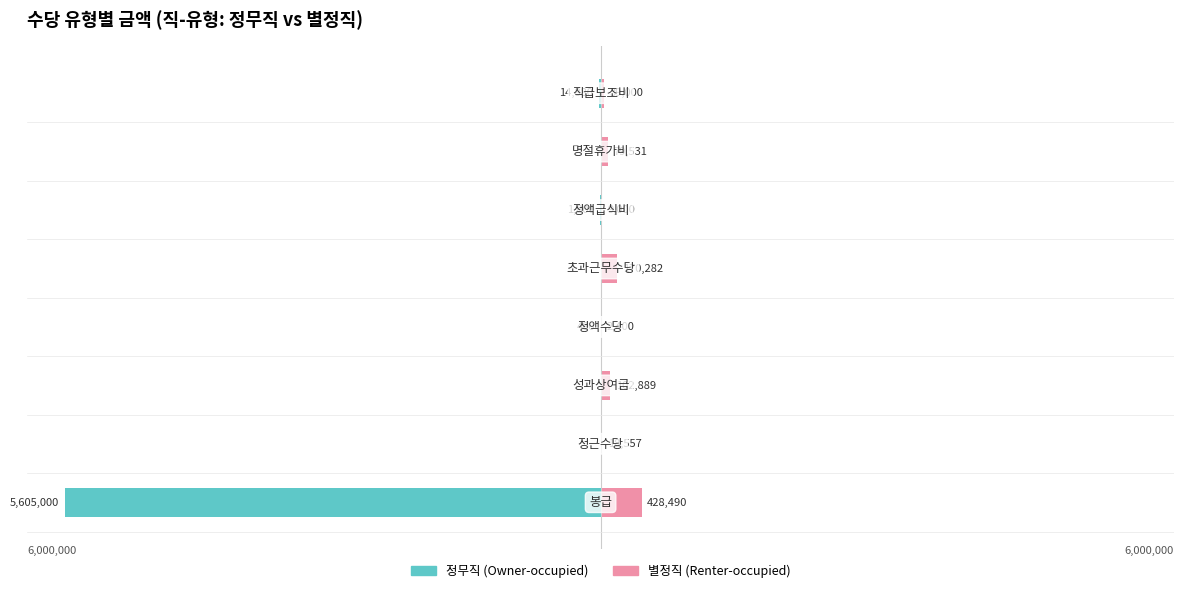

What are all the series names shown in the legend?

정무직, 별정직